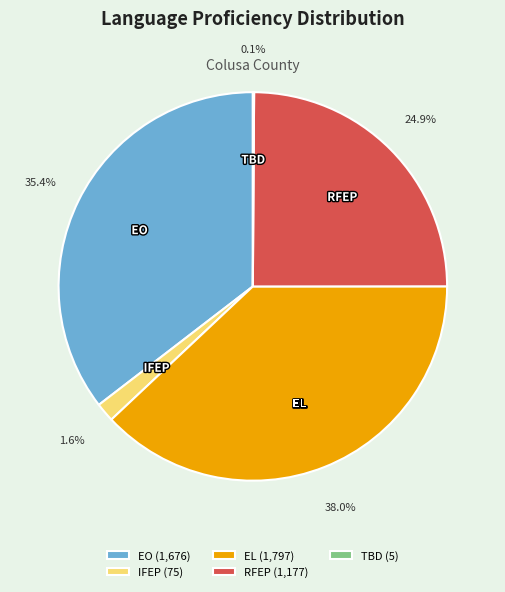

Does any single category account for the majority?

No